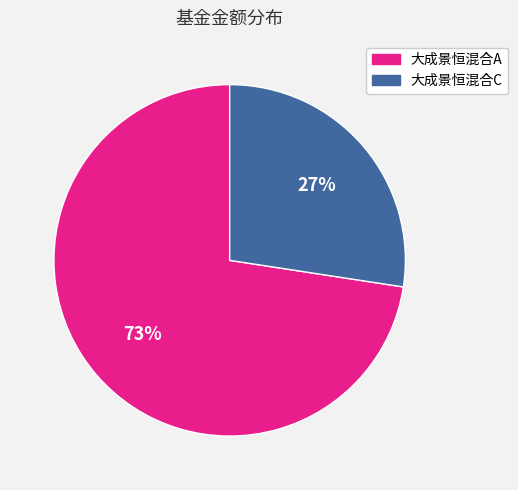

To the nearest percent, what is the combined percentage of 大成景恒混合C and 大成景恒混合A?

100%